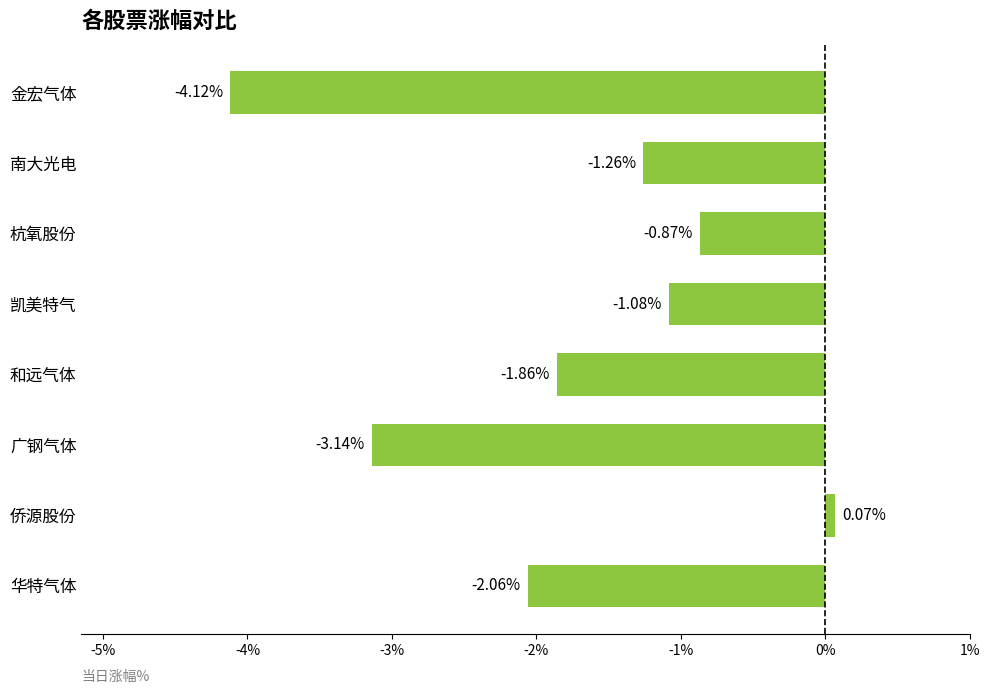

List the labels in order of value, largest first.

侨源股份, 杭氧股份, 凯美特气, 南大光电, 和远气体, 华特气体, 广钢气体, 金宏气体